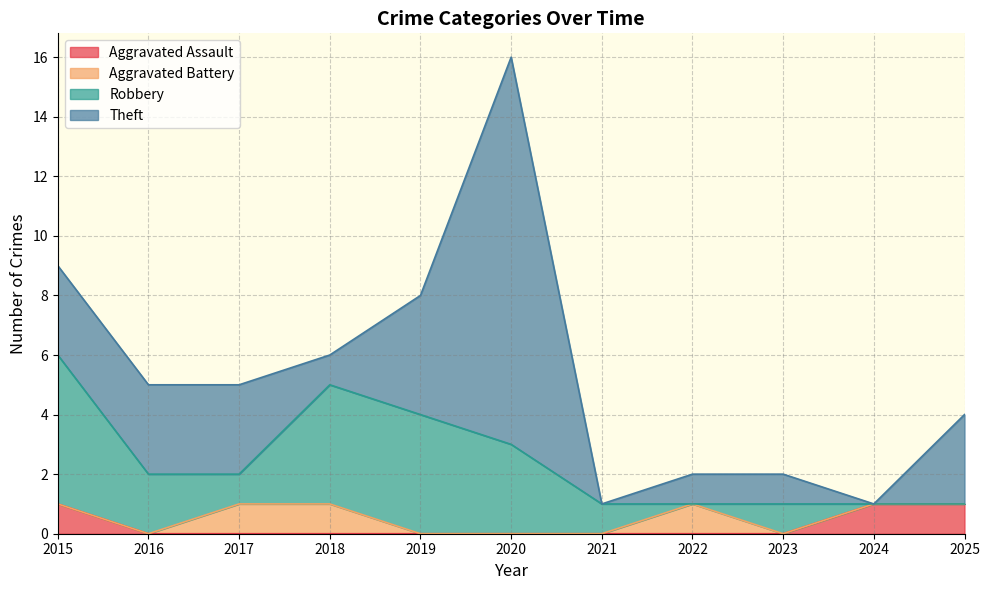

Rank the series at 2019 from lowest to highest value.

Aggravated Assault, Aggravated Battery, Robbery, Theft